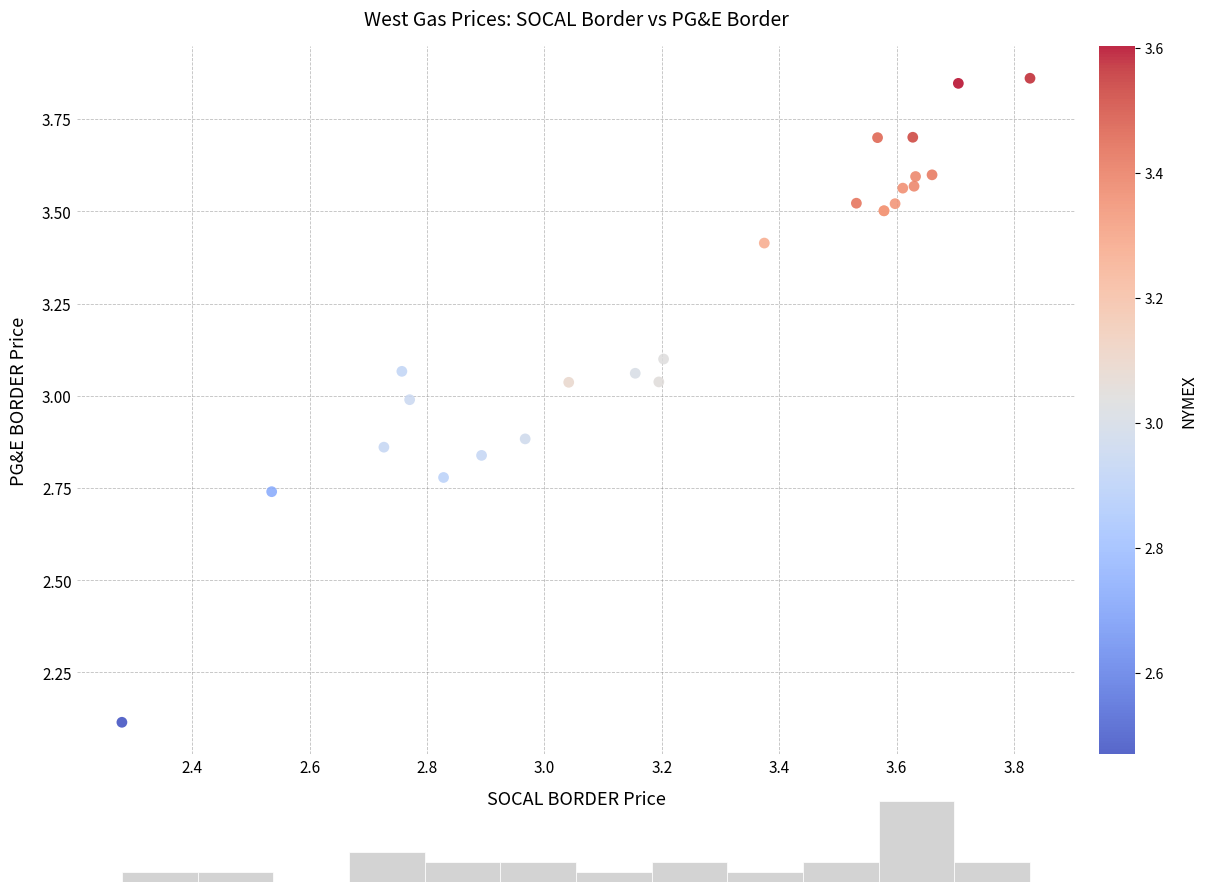

What Y value in the scatter plot is closest to 2?

2.1